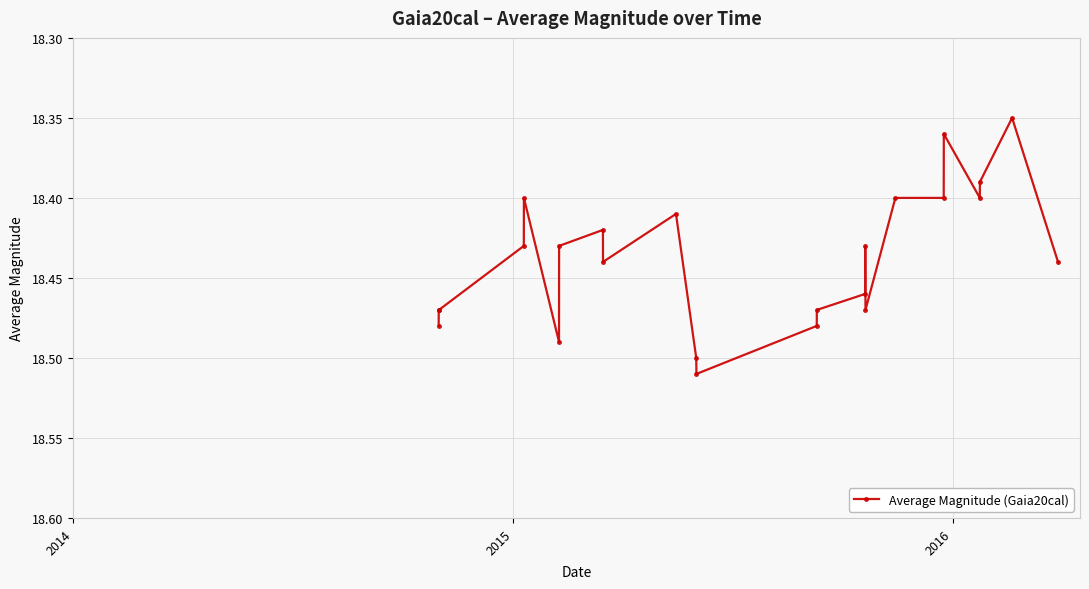

What is the sum of all values?

442.5